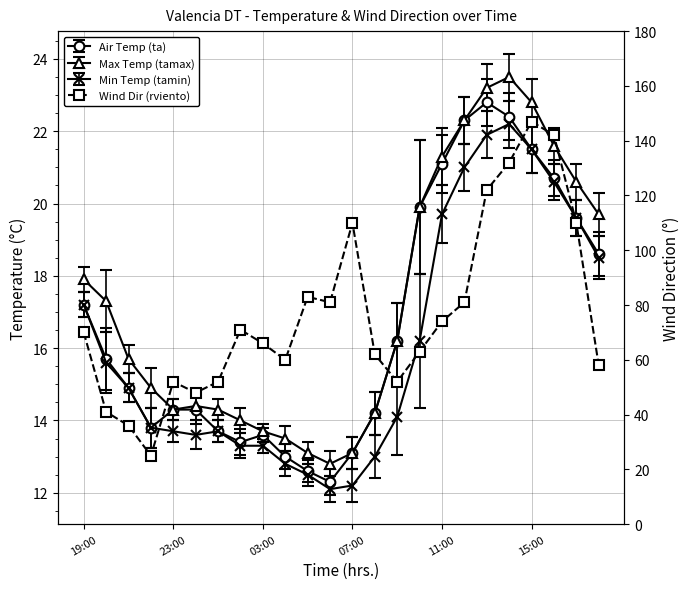

Between 11:00 and 03:00, which is larger?

11:00